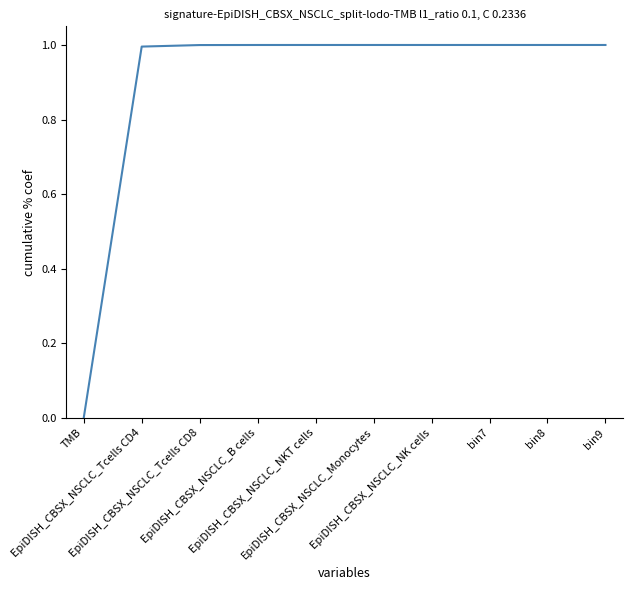

What is the difference between the maximum and minimum values?

1.0